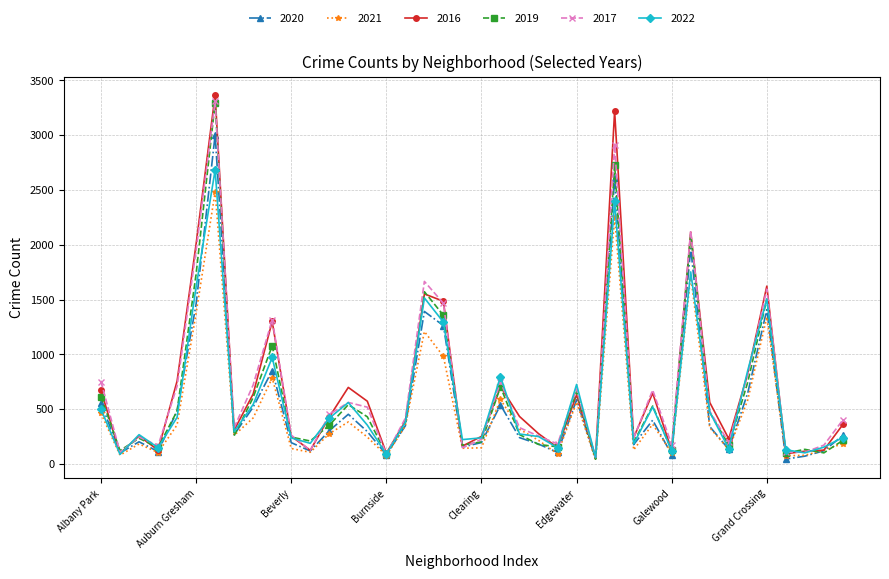

Count the number of categories in the chart.

40